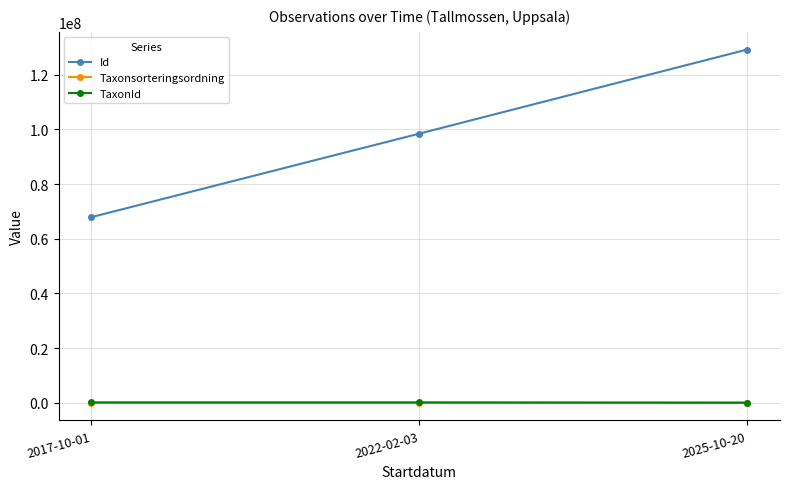

What is the difference between the maximum and minimum values in the Taxonsorteringsordning series?

30485